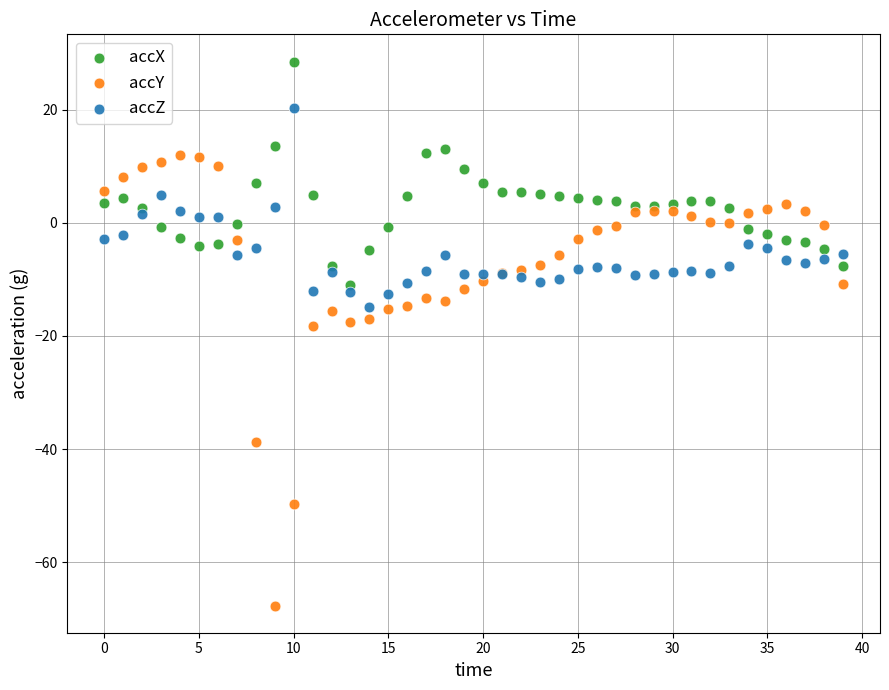

Which series reaches the maximum Y coordinate?

accX